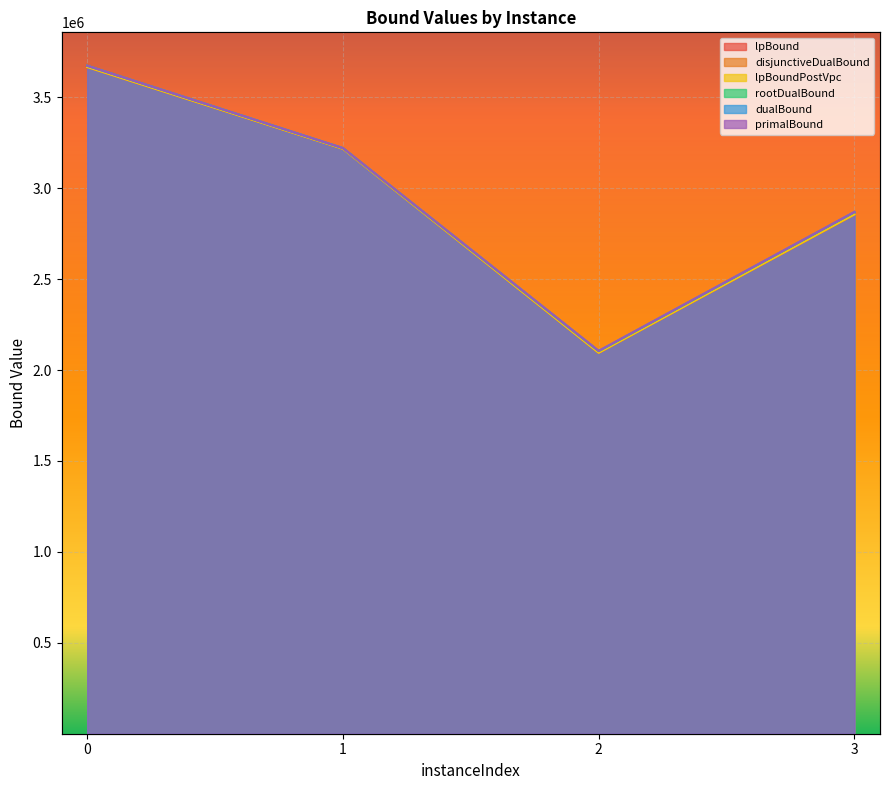

Does the chart display data point markers on the line(s)?

No